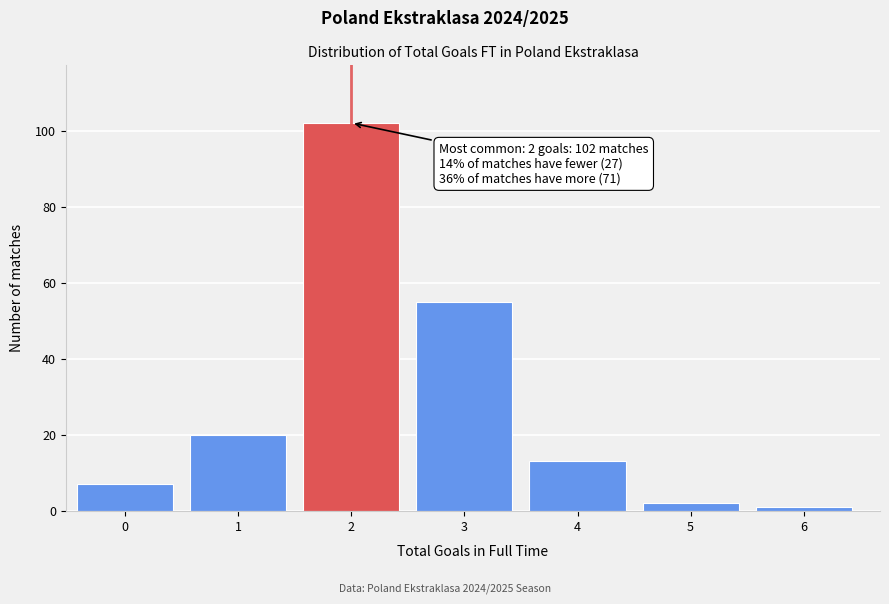

Reading left to right, list all the values displayed in this chart.

0=7	1=20	2=102	3=55	4=13	5=2	6=1